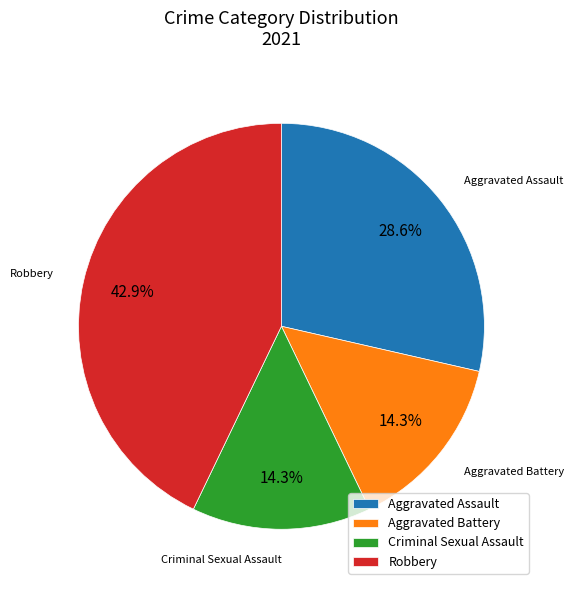

Which has a higher value, Robbery or Criminal Sexual Assault?

Robbery